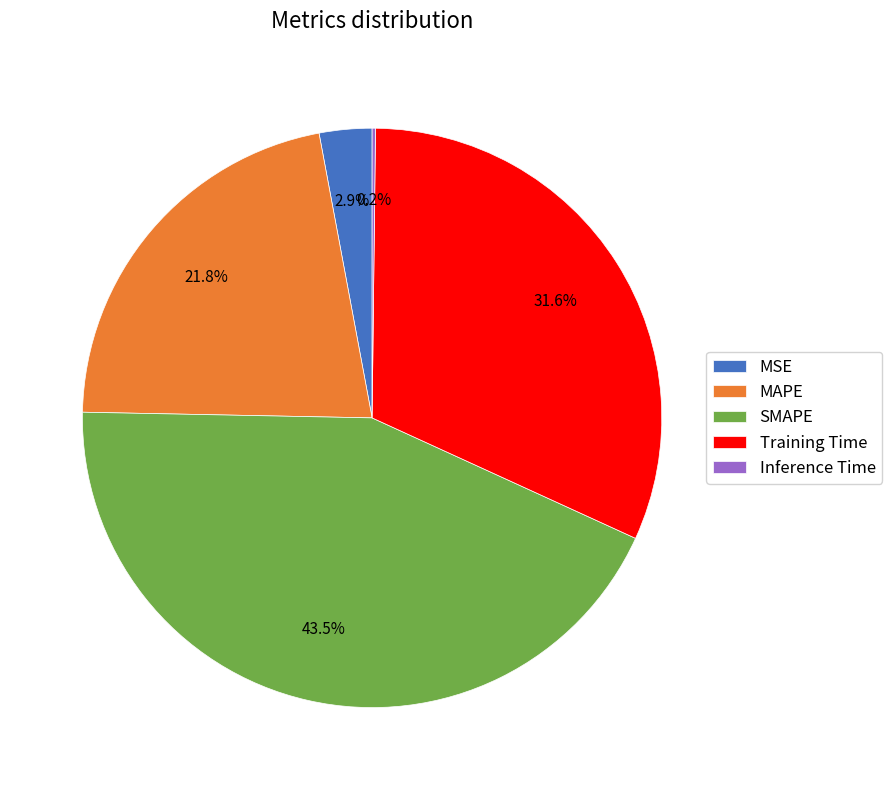

Is it true that Training Time is 32% of the pie?

True